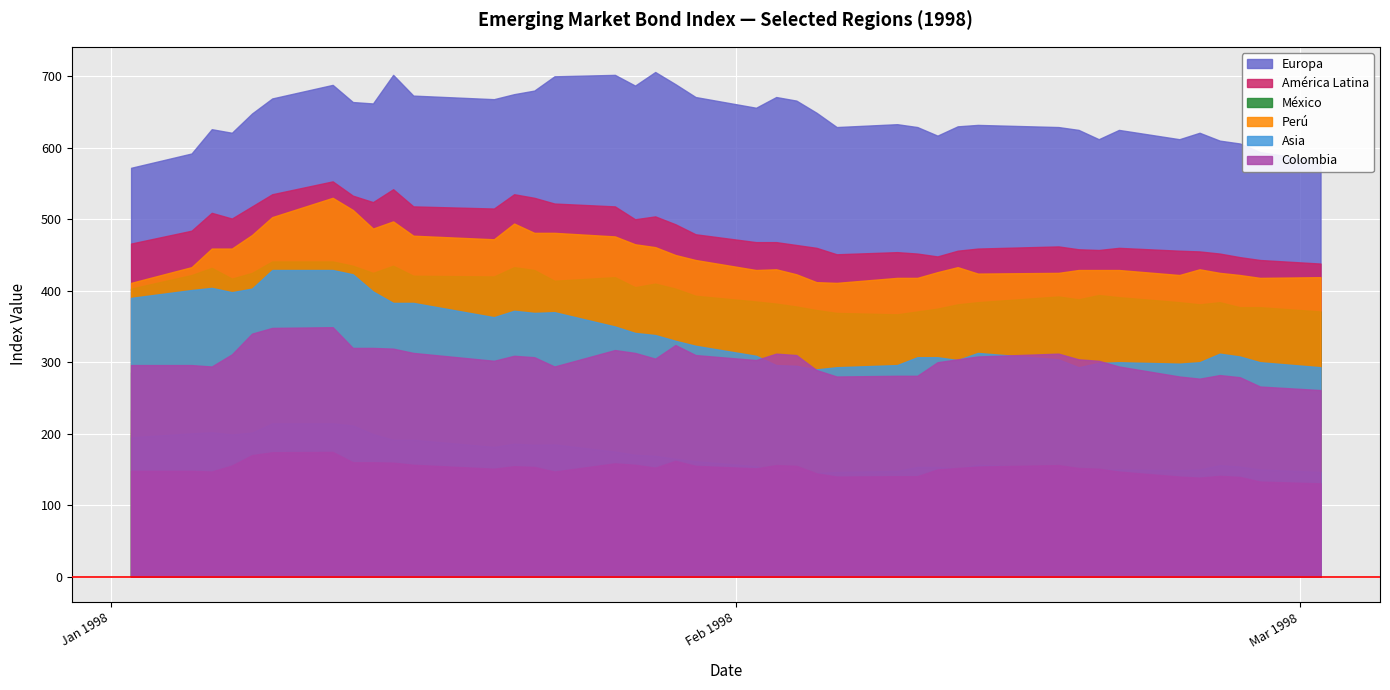

Which series has the largest total across all categories?

Europa